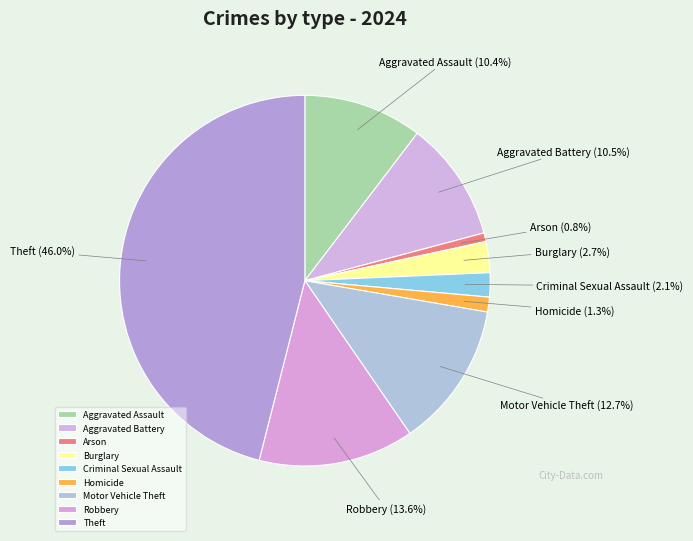

Is it true that Criminal Sexual Assault is 17% of the pie?

False